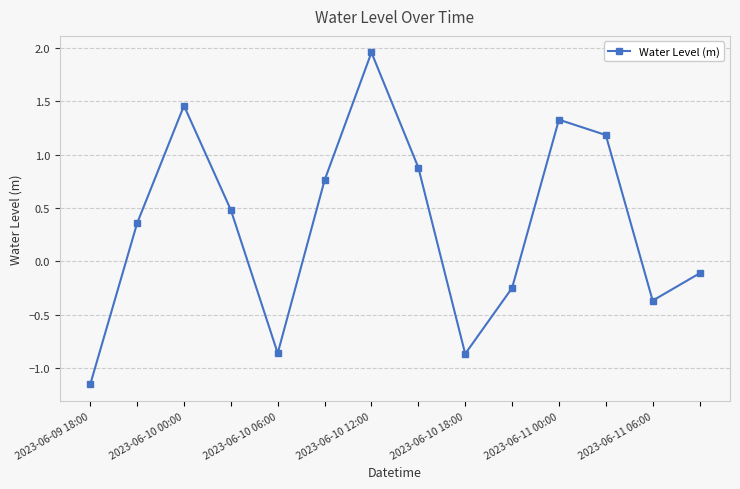

What is the difference between the maximum and minimum values?

3.1